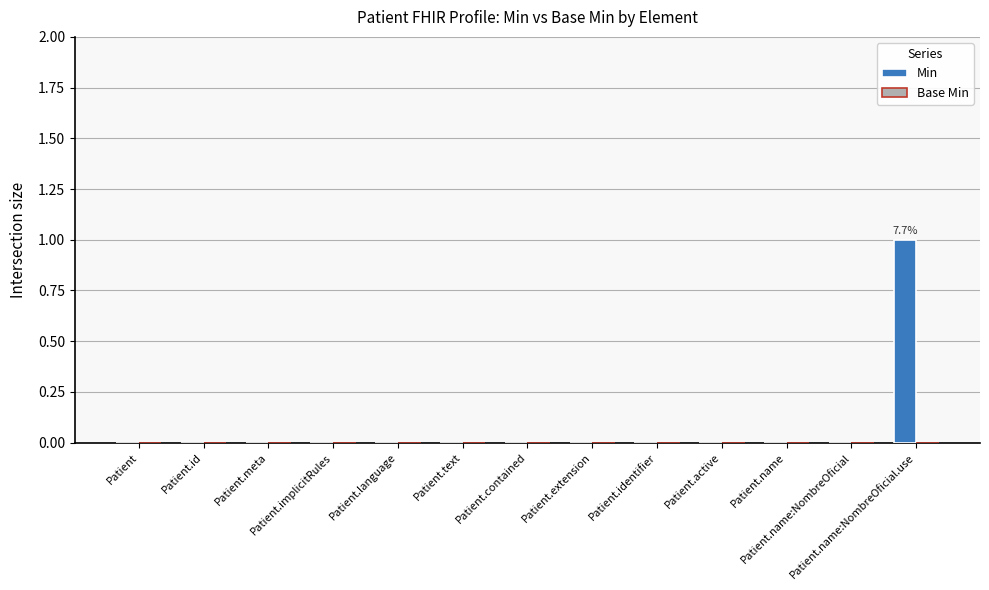

How many distinct data groups are displayed?

1